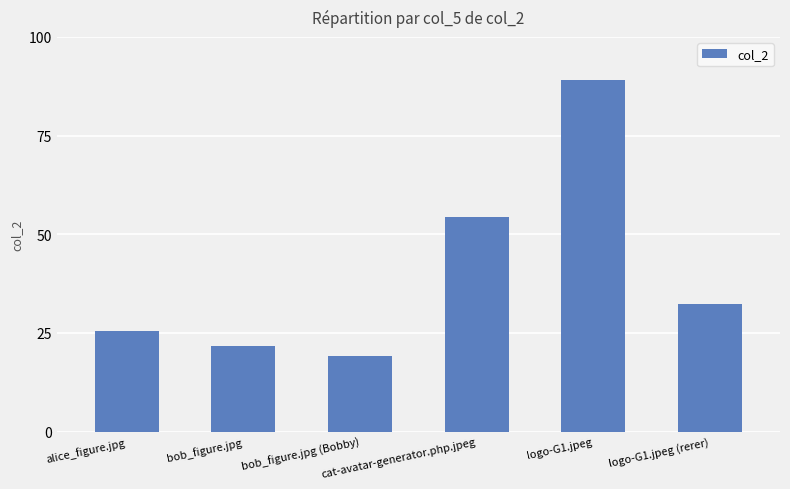

What is the sum of all values?

241.8